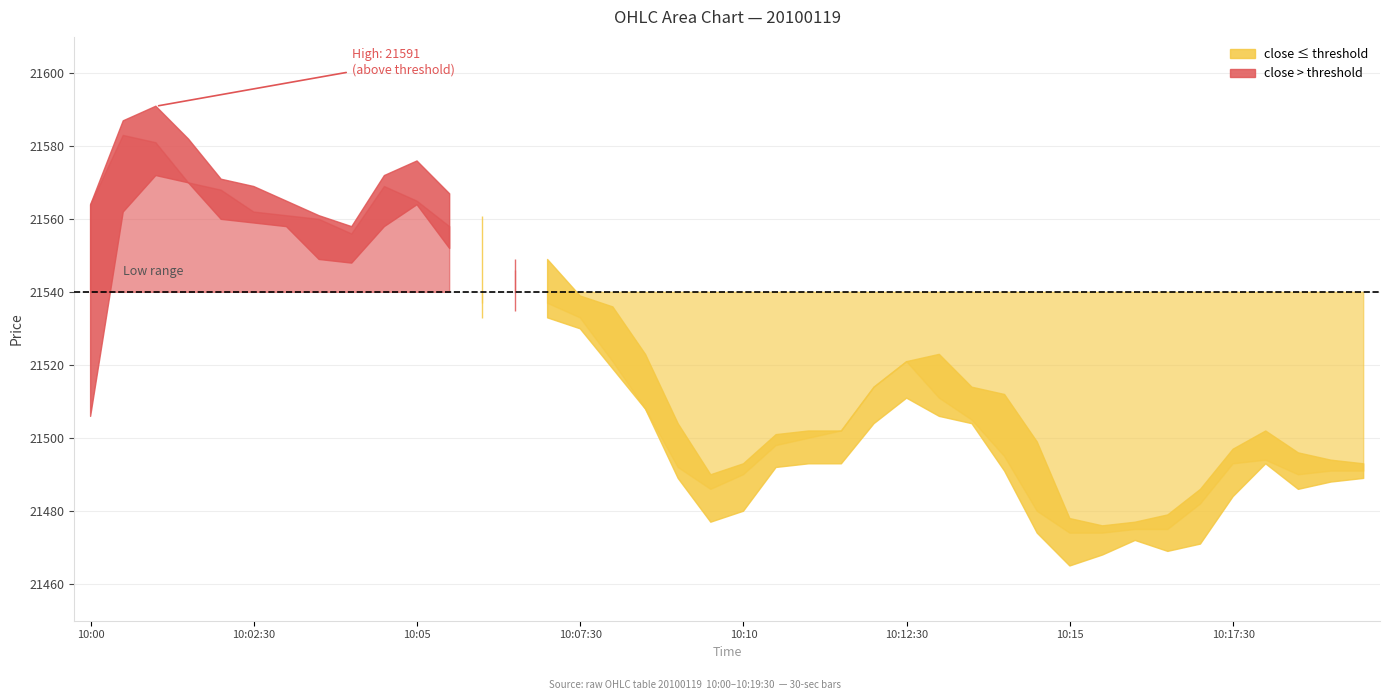

Does the chart display data point markers on the line(s)?

No